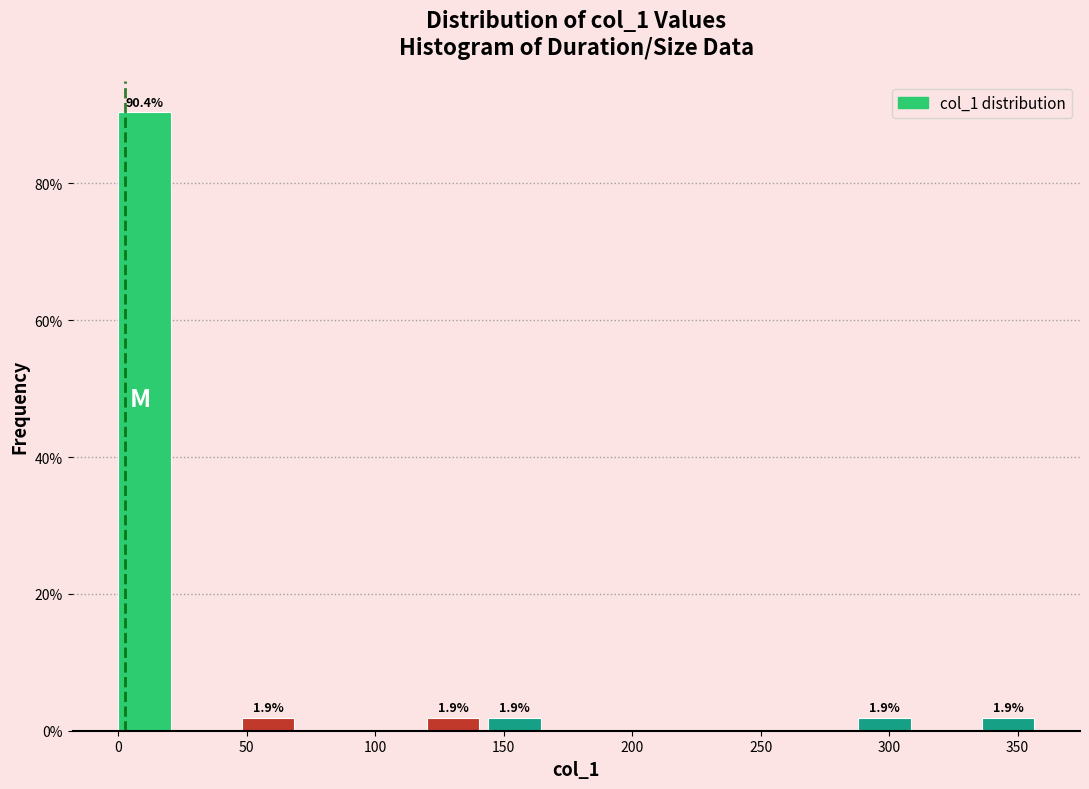

Over which range of the x-axis is the bar tallest?

0 to 25